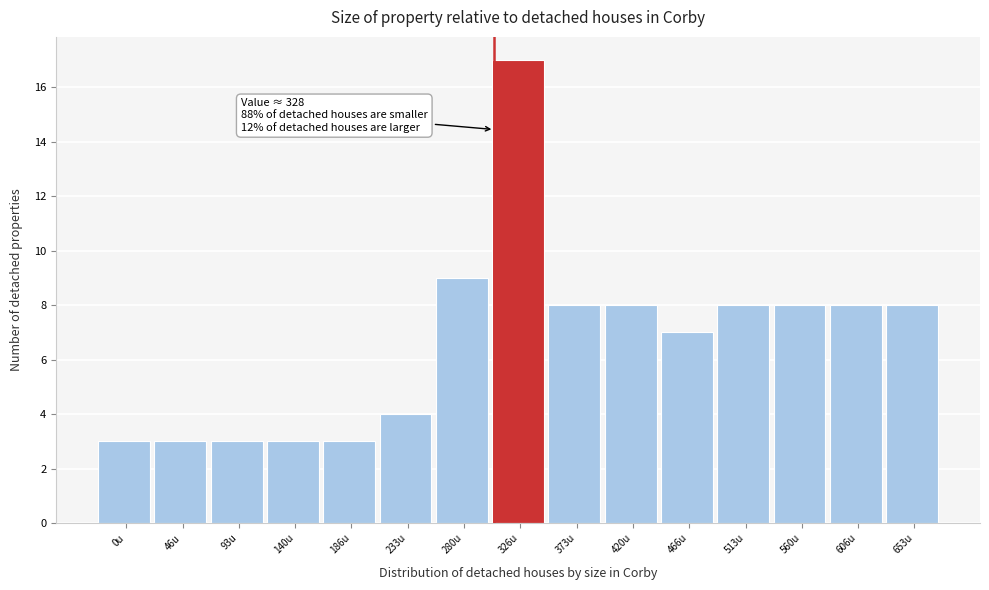

Reading left to right, list all the values displayed in this chart.

0u=3	46u=3	93u=3	140u=3	186u=3	233u=4	280u=9	326u=17	373u=8	420u=8	466u=7	513u=8	560u=8	606u=8	653u=8